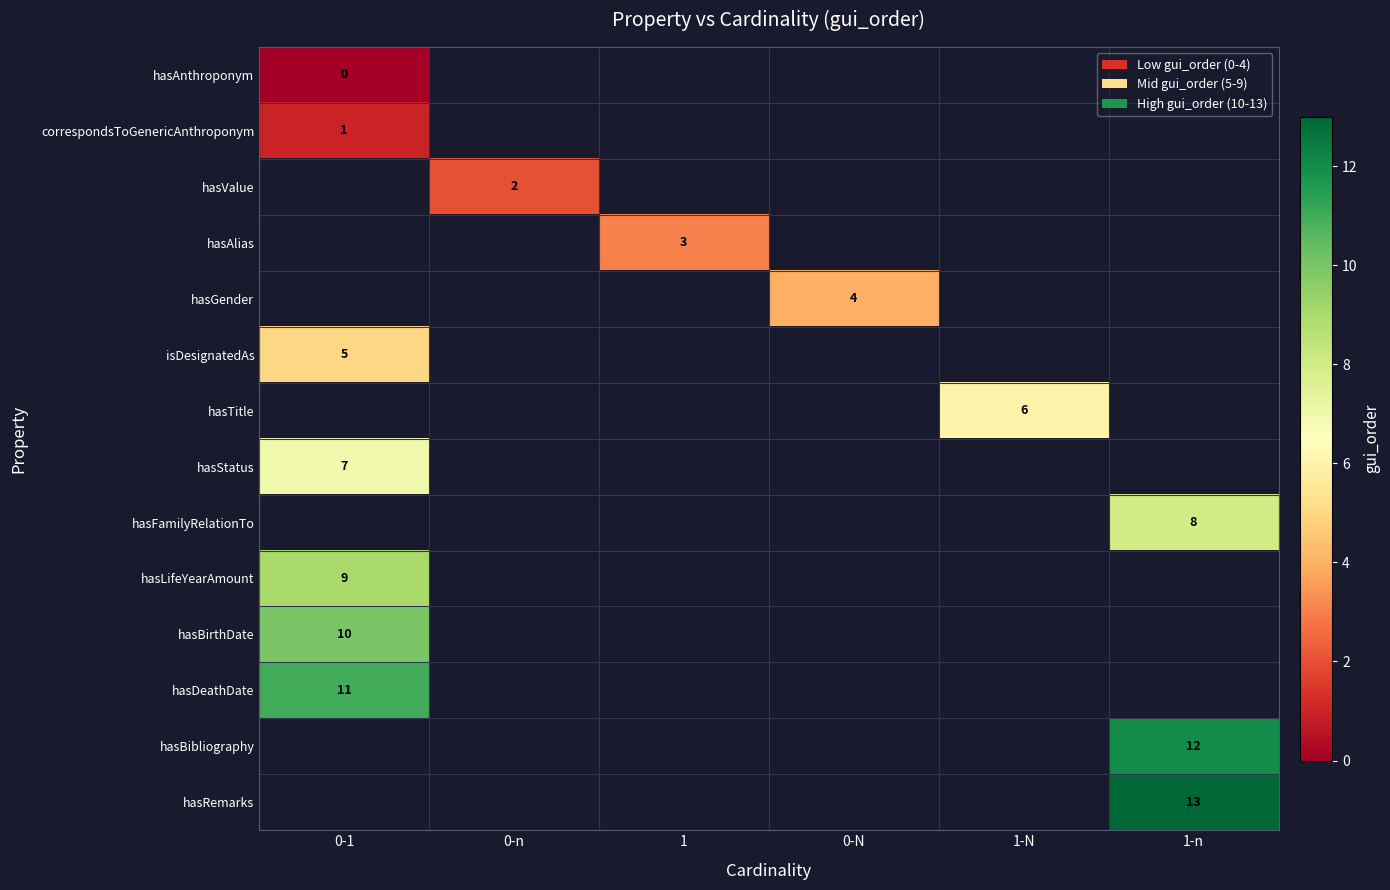

True or false: hasRemarks has a value of 5 at 1-n.

False